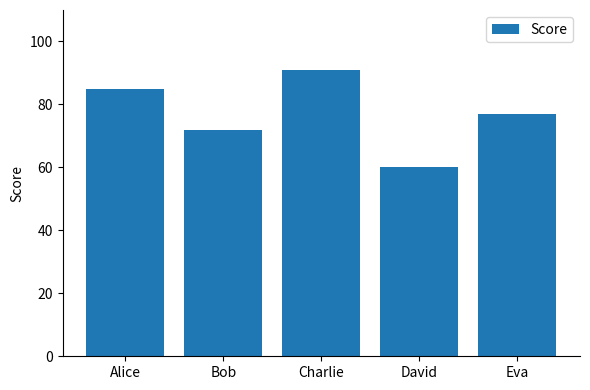

Reading right to left, list all the values displayed in this chart.

77	60	91	72	85